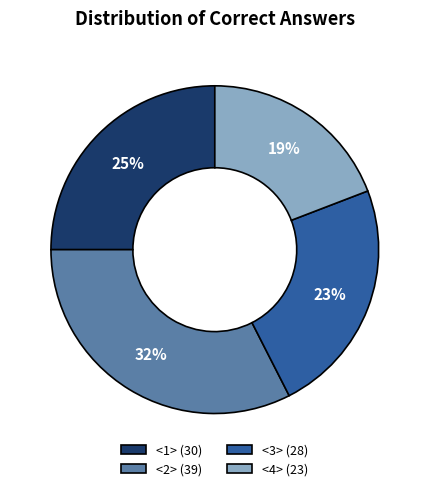

How many segments does this pie chart have?

4